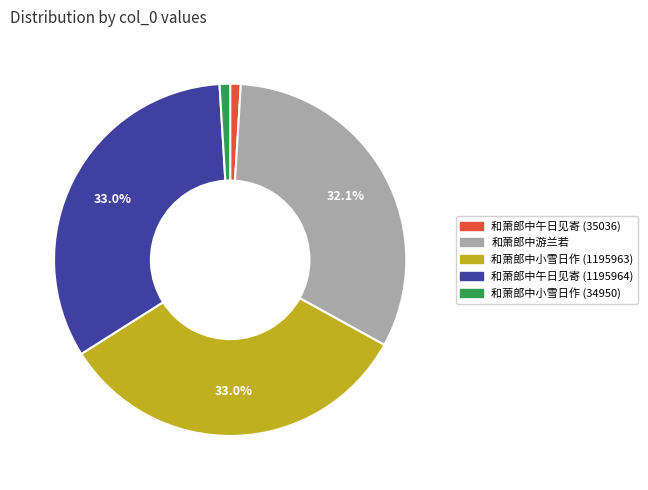

How many segments does this pie chart have?

5